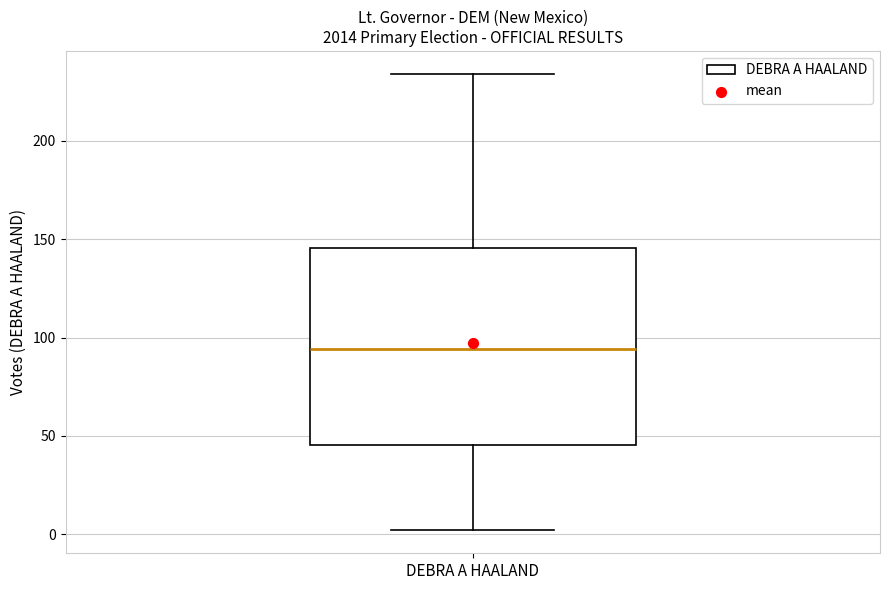

Read this box plot against the y-axis: the position of the median line, the range covered by the box, and the ends of both whiskers. The values are not printed on the chart, so give them approximately, as read against the axis.

median 95, box 45 to 145, whiskers 0 to 235